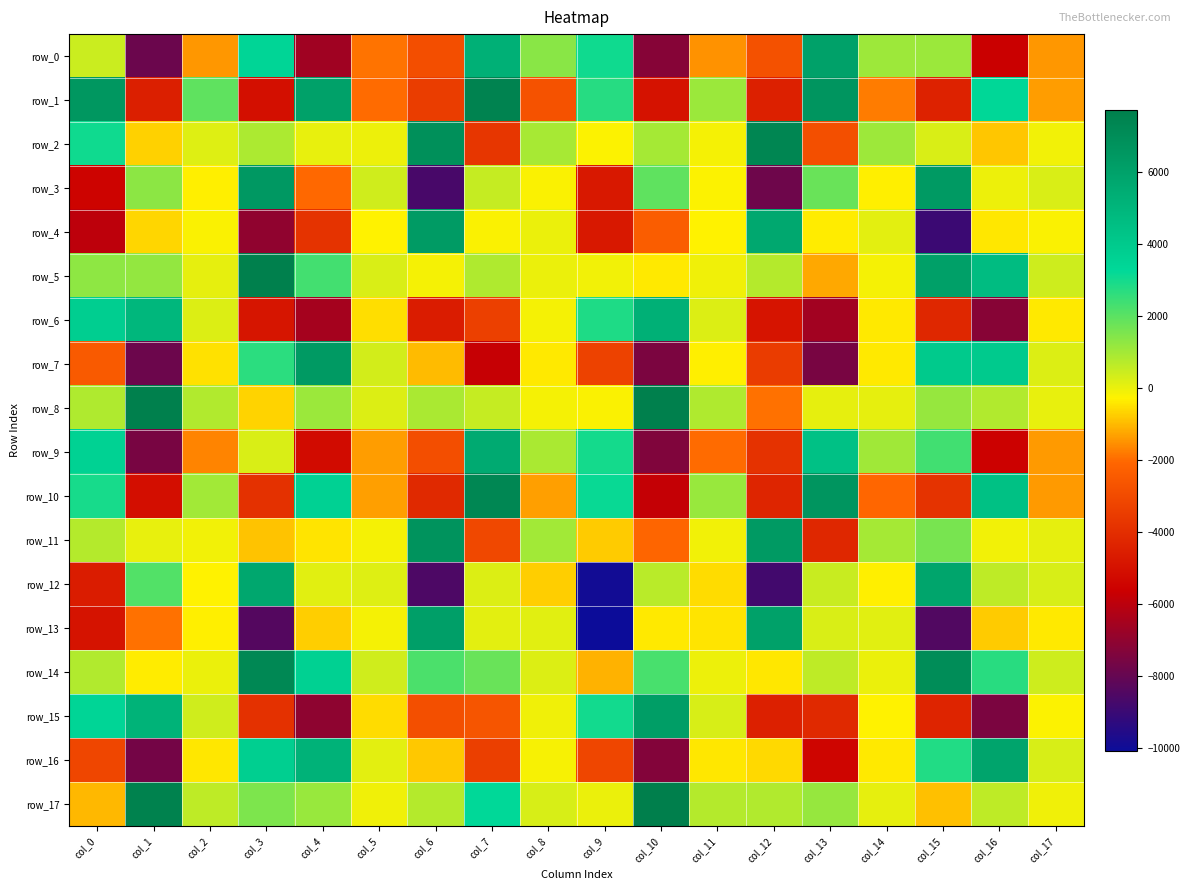

What is the difference between the row_15 values at col_7 and col_11?

2901.0